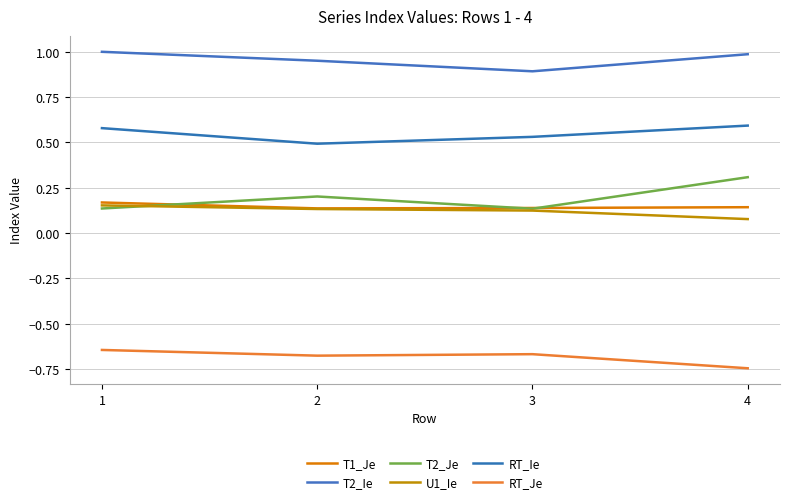

Is this an area chart (filled region under the line)?

No